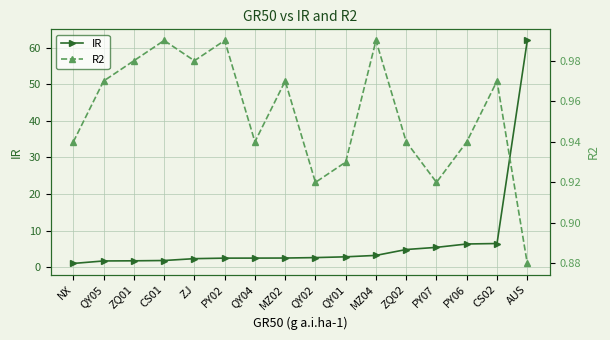

Which series has the largest total across all categories?

IR